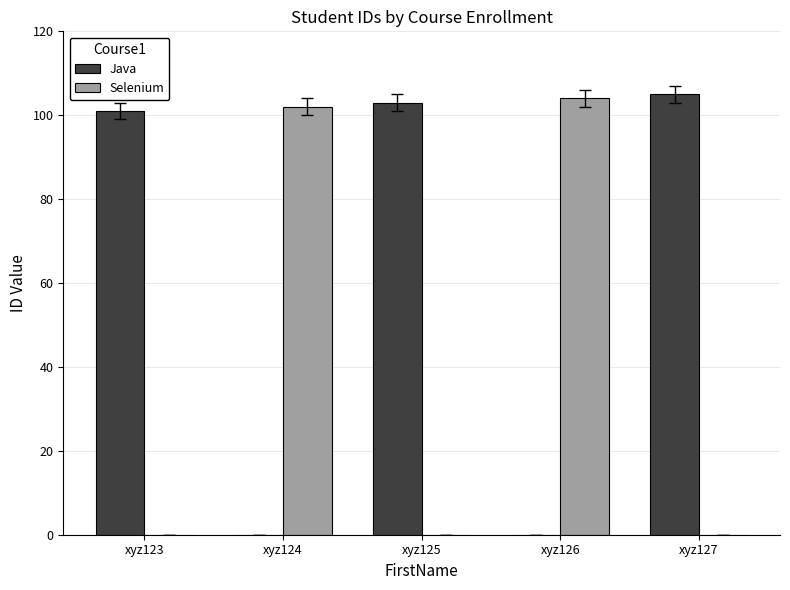

The value of Java at xyz124 is 0. True or false?

True